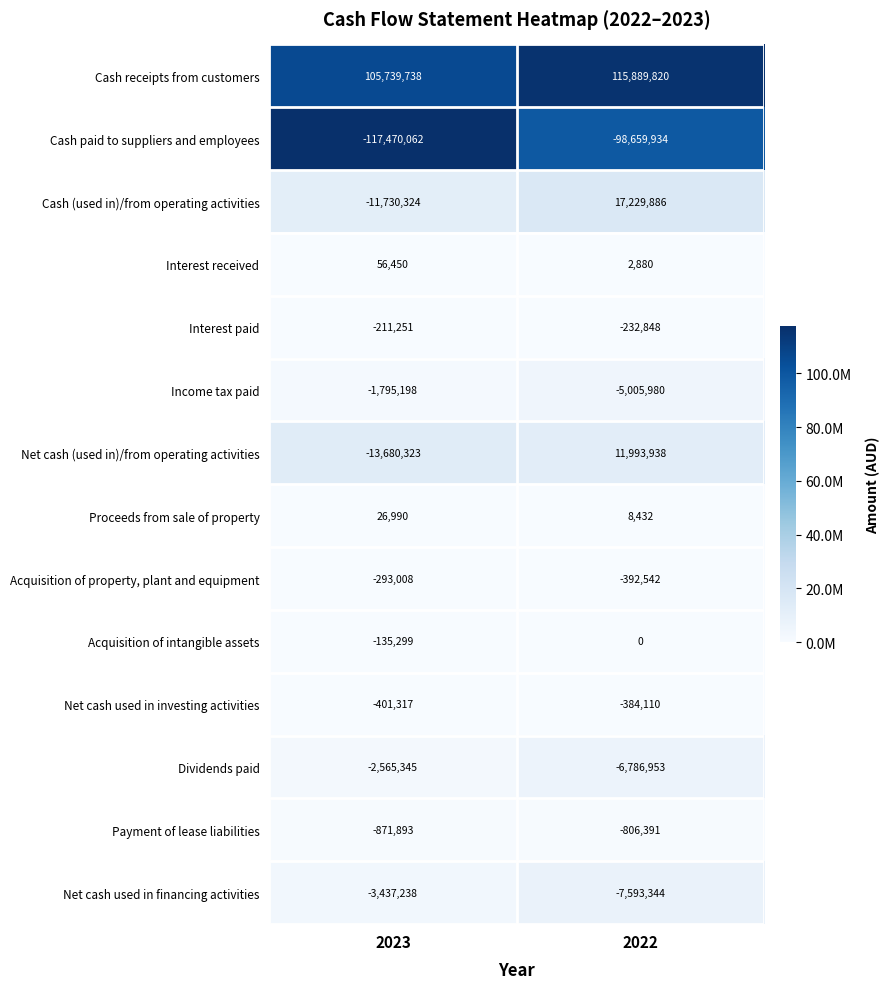

What is the sum of the Cash (used in)/from operating activities values at 2022 and 2023?

5499562